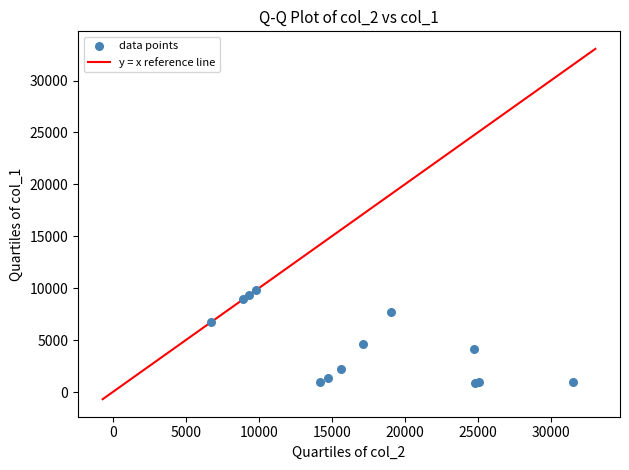

What Y value in the scatter plot is closest to 5329?

4620